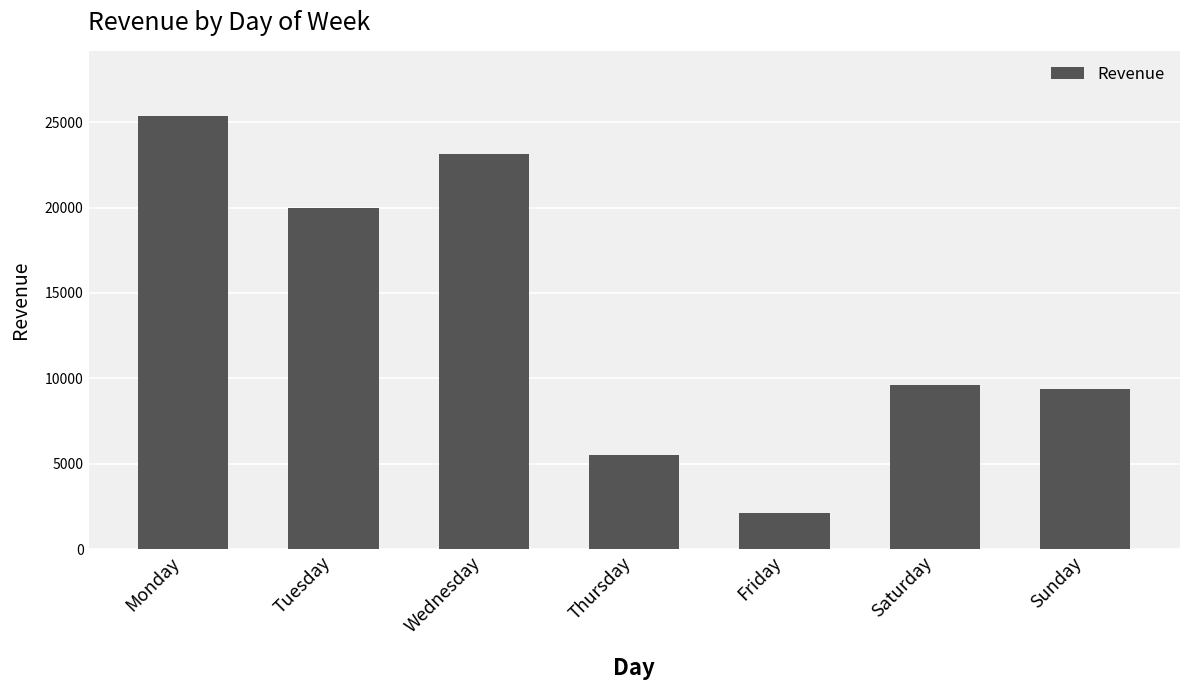

Reading right to left, transcribe all the data shown in this chart.

Sunday=9360	Saturday=9600	Friday=2160	Thursday=5520	Wednesday=23120	Tuesday=20000	Monday=25360